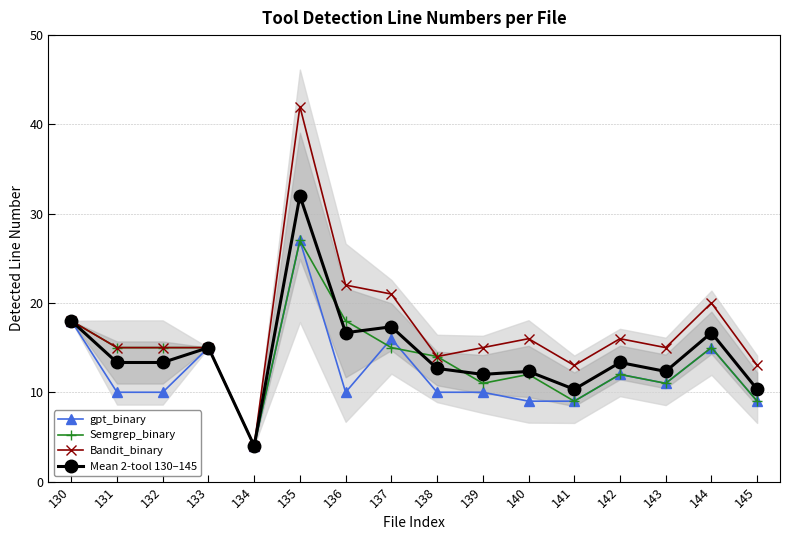

What is the minimum value shown in the chart?

4.0